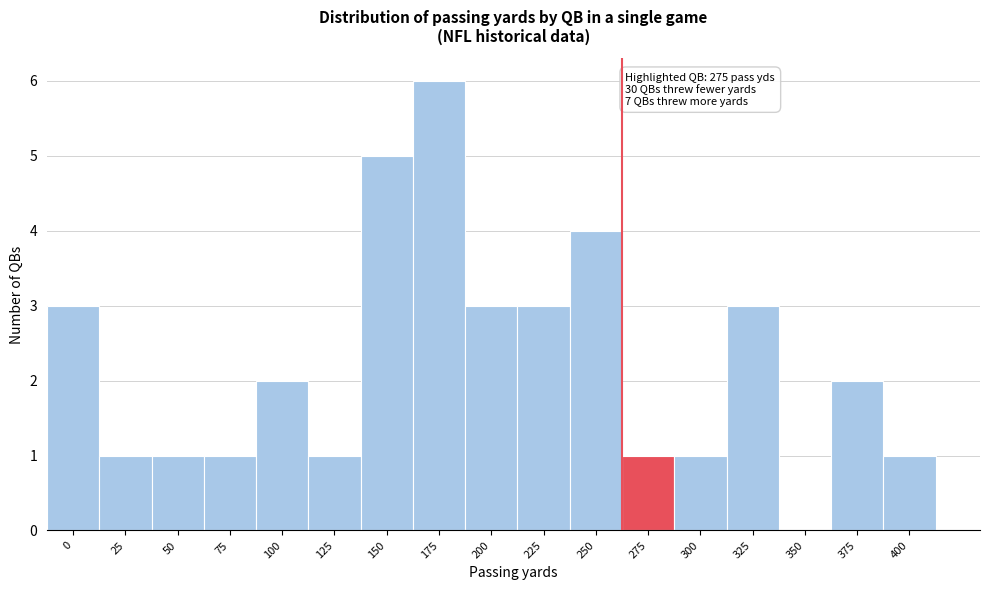

Reading right to left, transcribe all the data shown in this chart.

400=1	375=2	350=0	325=3	300=1	275=1	250=4	225=3	200=3	175=6	150=5	125=1	100=2	75=1	50=1	25=1	0=3